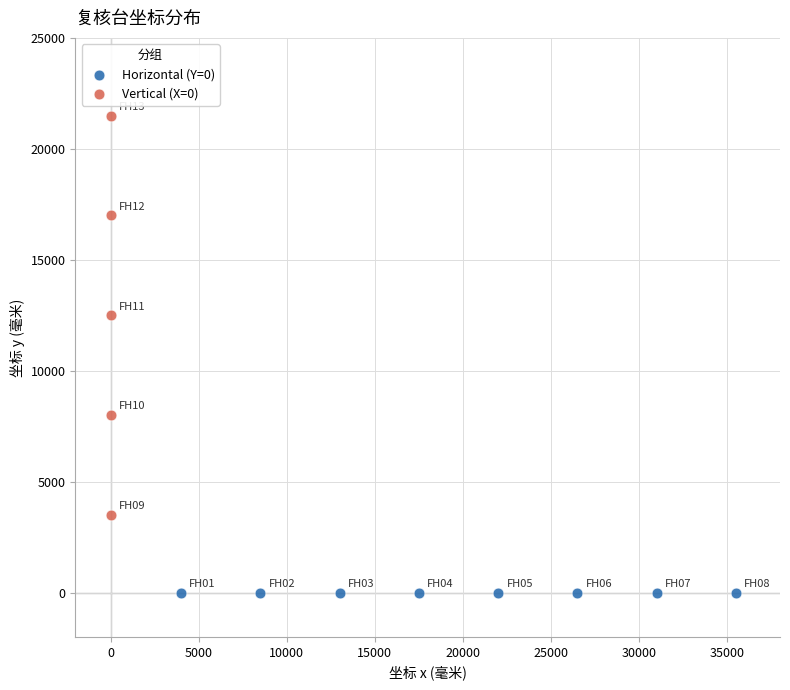

Which series reaches the minimum Y coordinate?

Horizontal (Y=0)